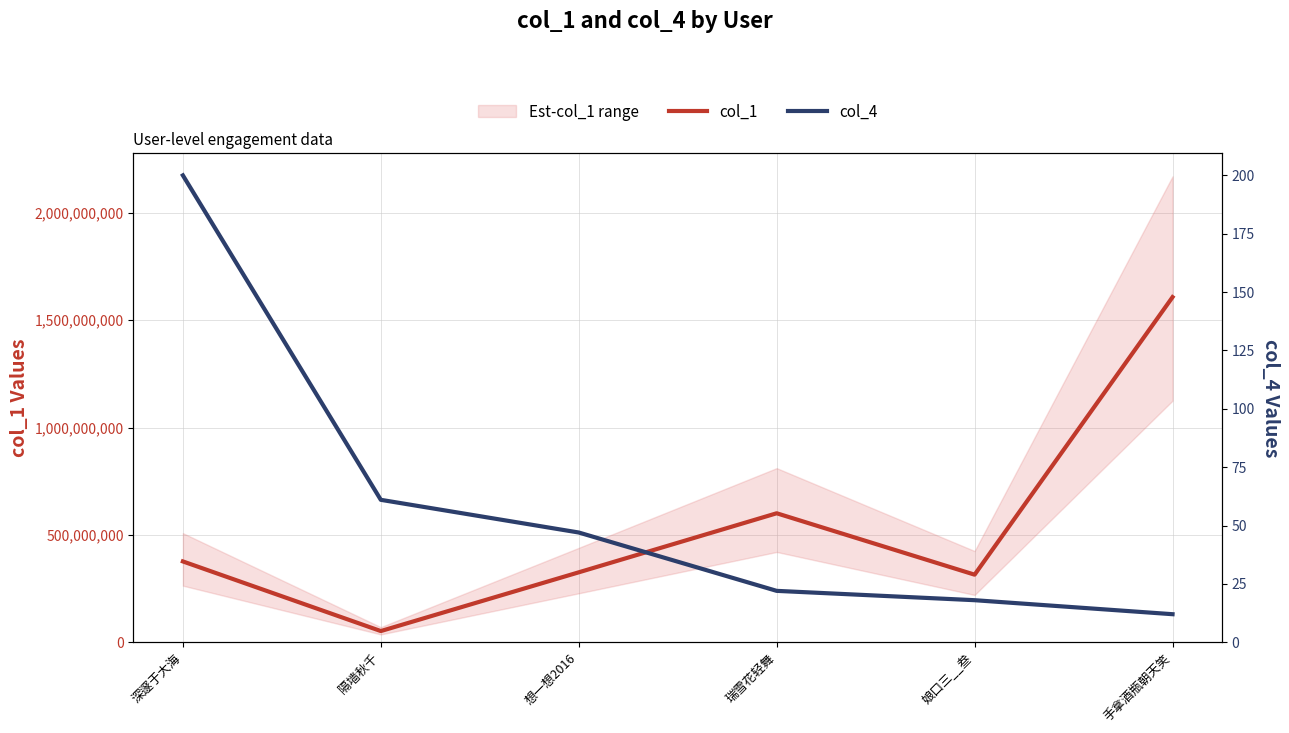

What is the highest value of the col_1 series?

1607237795